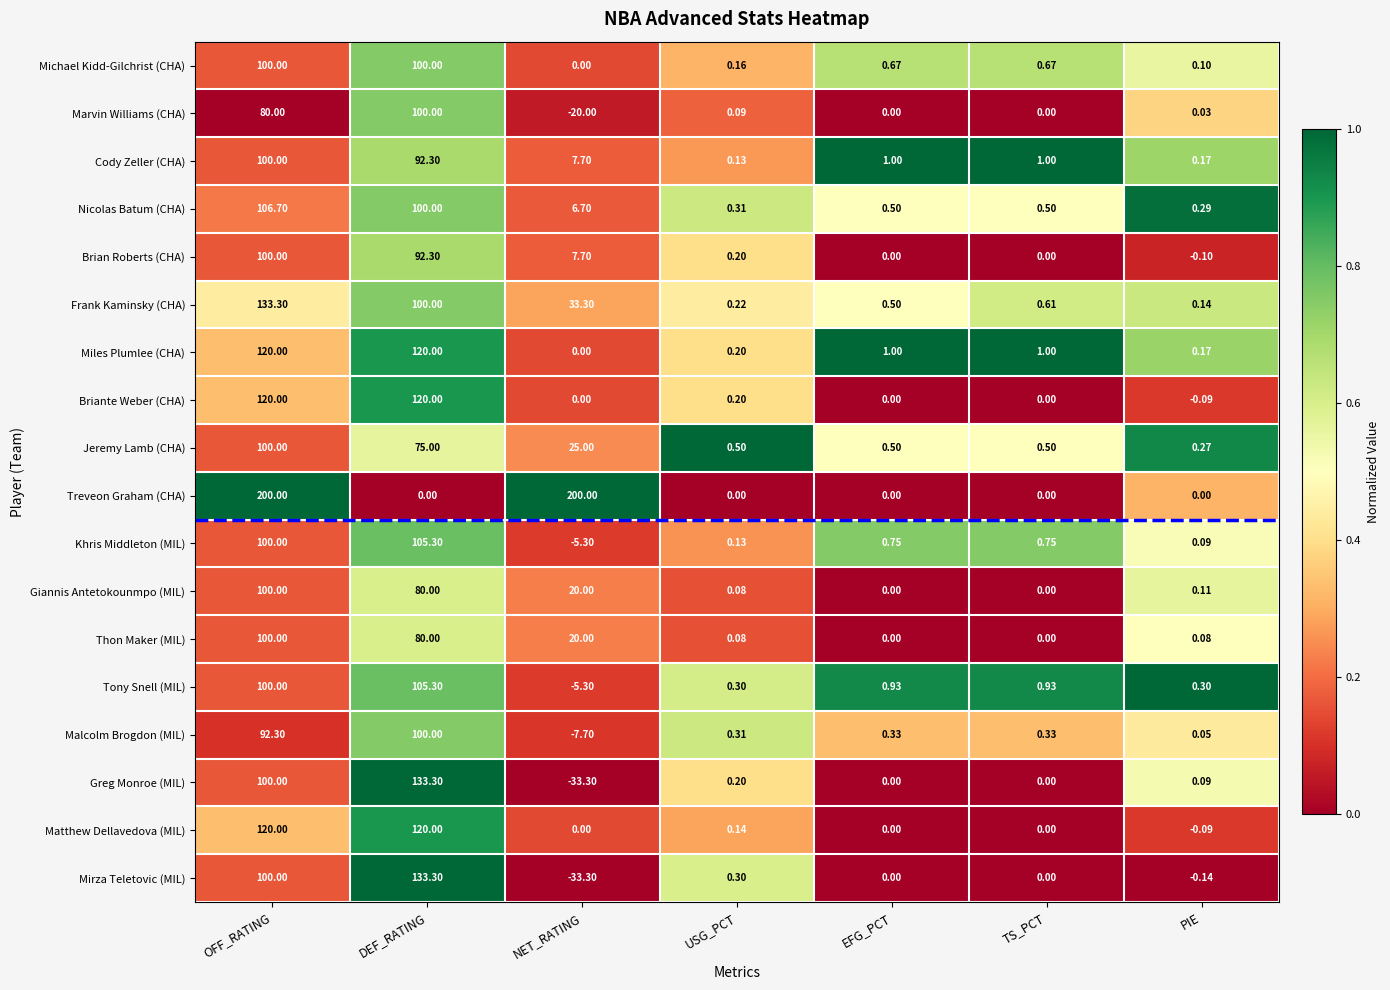

Which series has the largest total across all categories?

Treveon Graham (CHA)